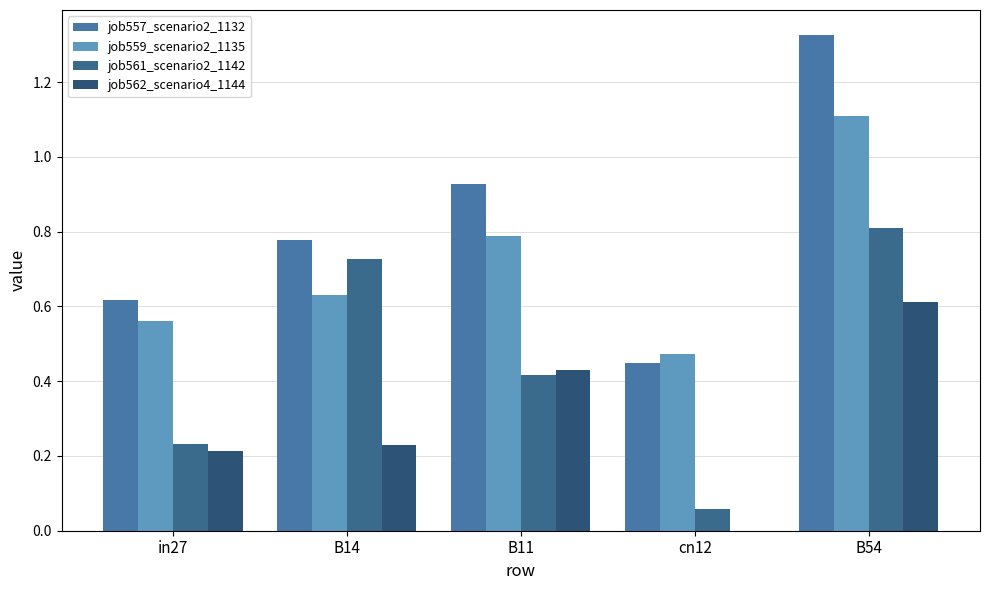

What is the difference between the highest and lowest values at B14?

0.5